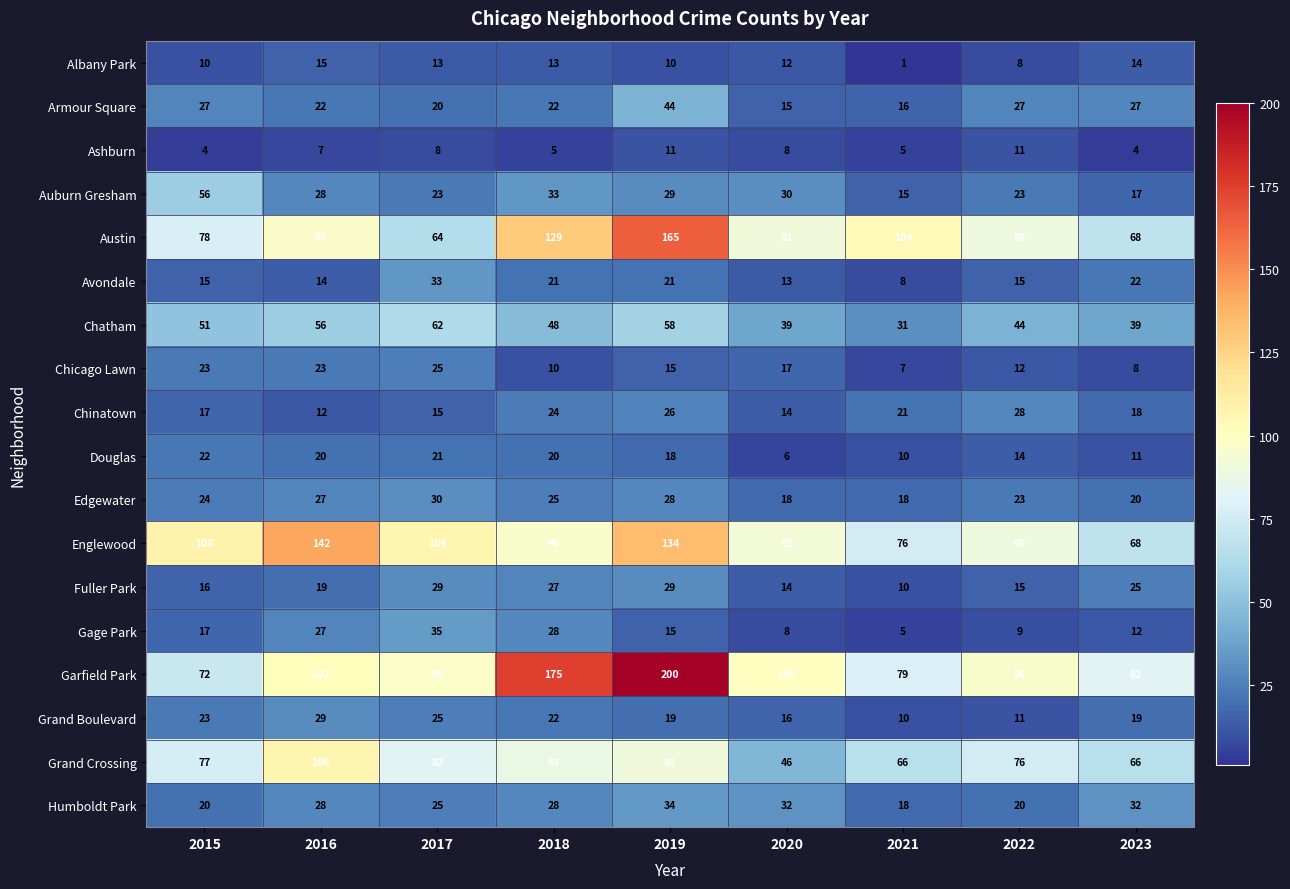

Is it true that Grand Boulevard equals 16 at 2021?

False